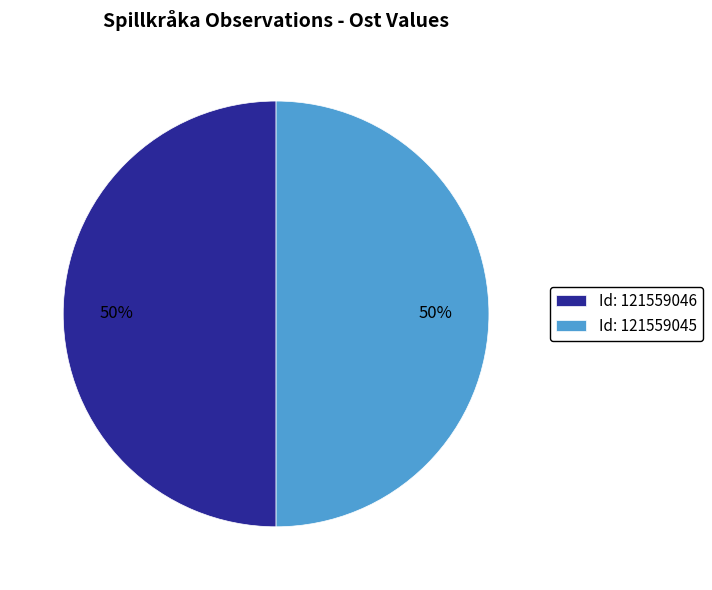

To the nearest percent, what portion does Id: 121559046 represent?

50%